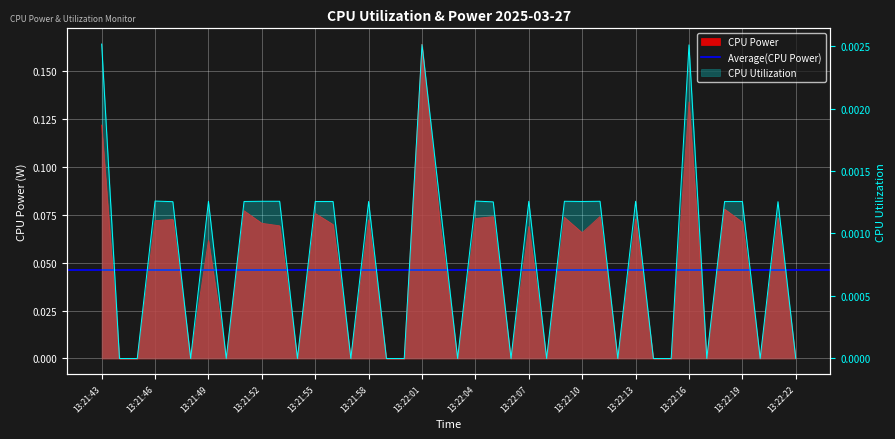

Reading left to right, list all the values displayed in this chart.

CPU Power: 13:21:43=0.1	13:21:44=0.0	13:21:45=0.0	13:21:46=0.1	13:21:47=0.1	13:21:48=0.0	13:21:49=0.1	13:21:50=0.0	13:21:51=0.1	13:21:52=0.1	13:21:53=0.1	13:21:54=0.0	13:21:55=0.1	13:21:56=0.1	13:21:57=0.0	13:21:58=0.1	13:21:59=0.0	13:22:00=0.0	13:22:01=0.2	13:22:02=0.1	13:22:03=0.0	13:22:04=0.1	13:22:05=0.1	13:22:06=0.0	13:22:07=0.1	13:22:08=0.0	13:22:09=0.1	13:22:10=0.1	13:22:11=0.1	13:22:12=0.0	13:22:13=0.1	13:22:14=0.0	13:22:15=0.0	13:22:16=0.1	13:22:17=0.0	13:22:18=0.1	13:22:19=0.1	13:22:20=0.0	13:22:21=0.1	13:22:22=0.0
CPU Utilization: 13:21:43=0.0	13:21:44=0.0	13:21:45=0.0	13:21:46=0.0	13:21:47=0.0	13:21:48=0.0	13:21:49=0.0	13:21:50=0.0	13:21:51=0.0	13:21:52=0.0	13:21:53=0.0	13:21:54=0.0	13:21:55=0.0	13:21:56=0.0	13:21:57=0.0	13:21:58=0.0	13:21:59=0.0	13:22:00=0.0	13:22:01=0.0	13:22:02=0.0	13:22:03=0.0	13:22:04=0.0	13:22:05=0.0	13:22:06=0.0	13:22:07=0.0	13:22:08=0.0	13:22:09=0.0	13:22:10=0.0	13:22:11=0.0	13:22:12=0.0	13:22:13=0.0	13:22:14=0.0	13:22:15=0.0	13:22:16=0.0	13:22:17=0.0	13:22:18=0.0	13:22:19=0.0	13:22:20=0.0	13:22:21=0.0	13:22:22=0.0